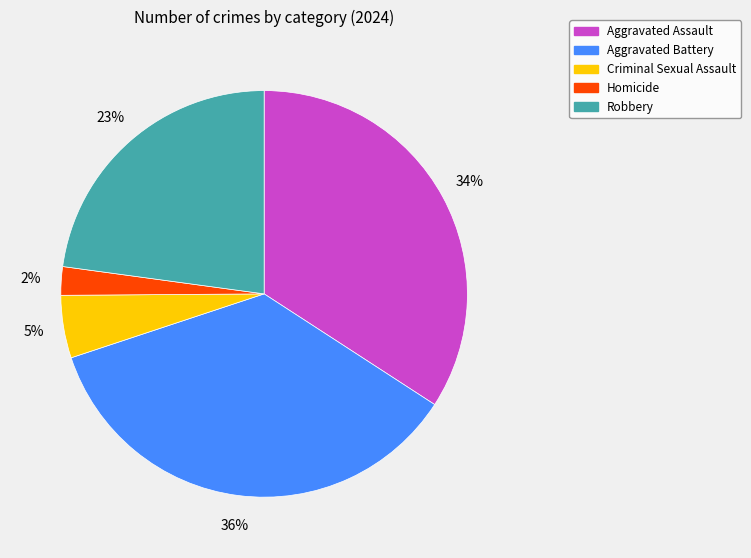

How many segments does this pie chart have?

5